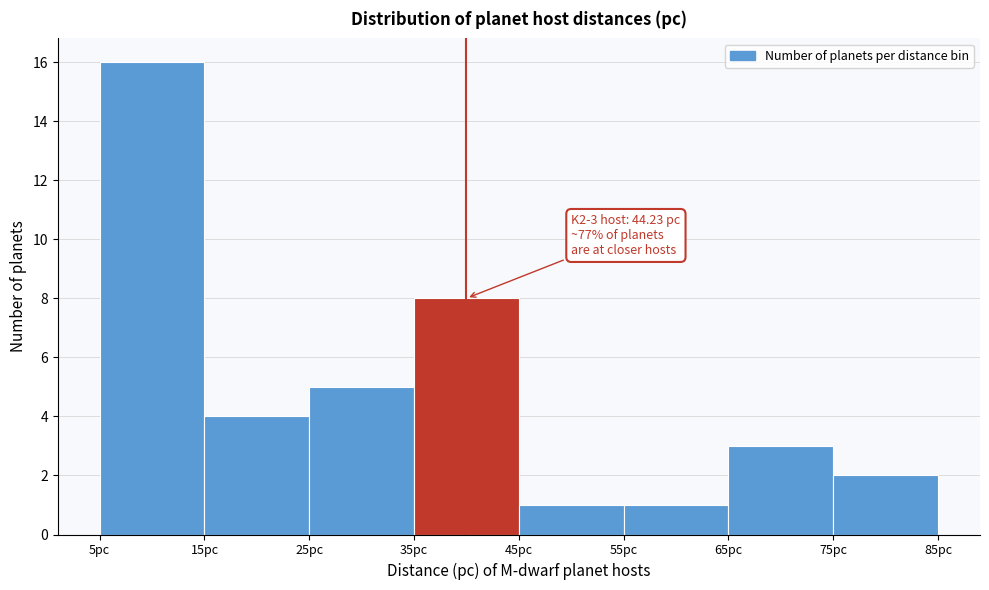

Over which range of the x-axis is the bar tallest?

5 to 15